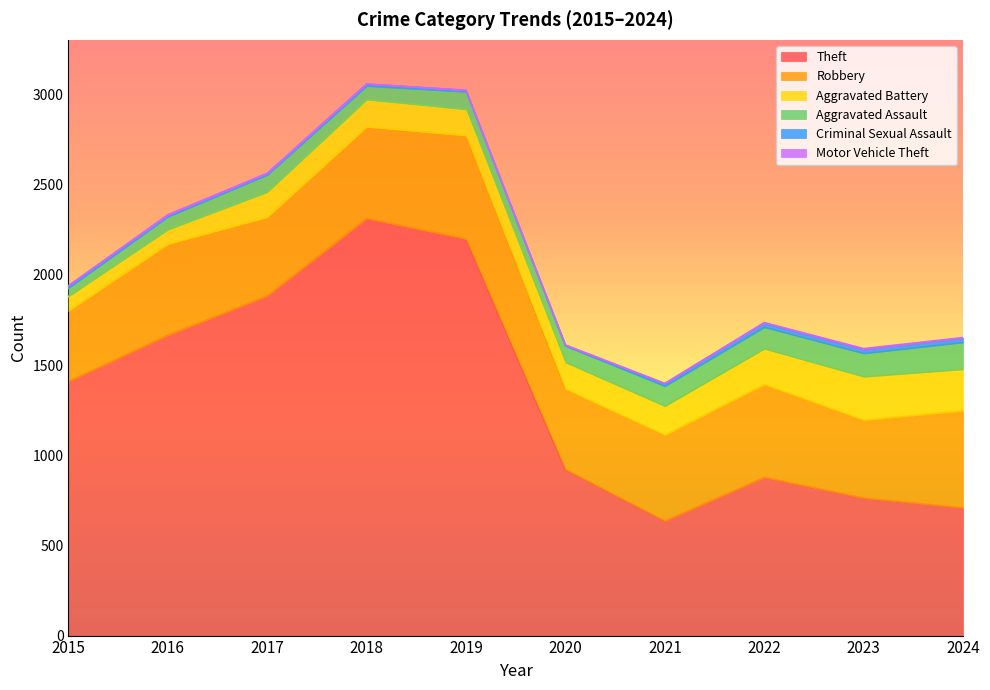

How many data points in Criminal Sexual Assault are less than 12?

5